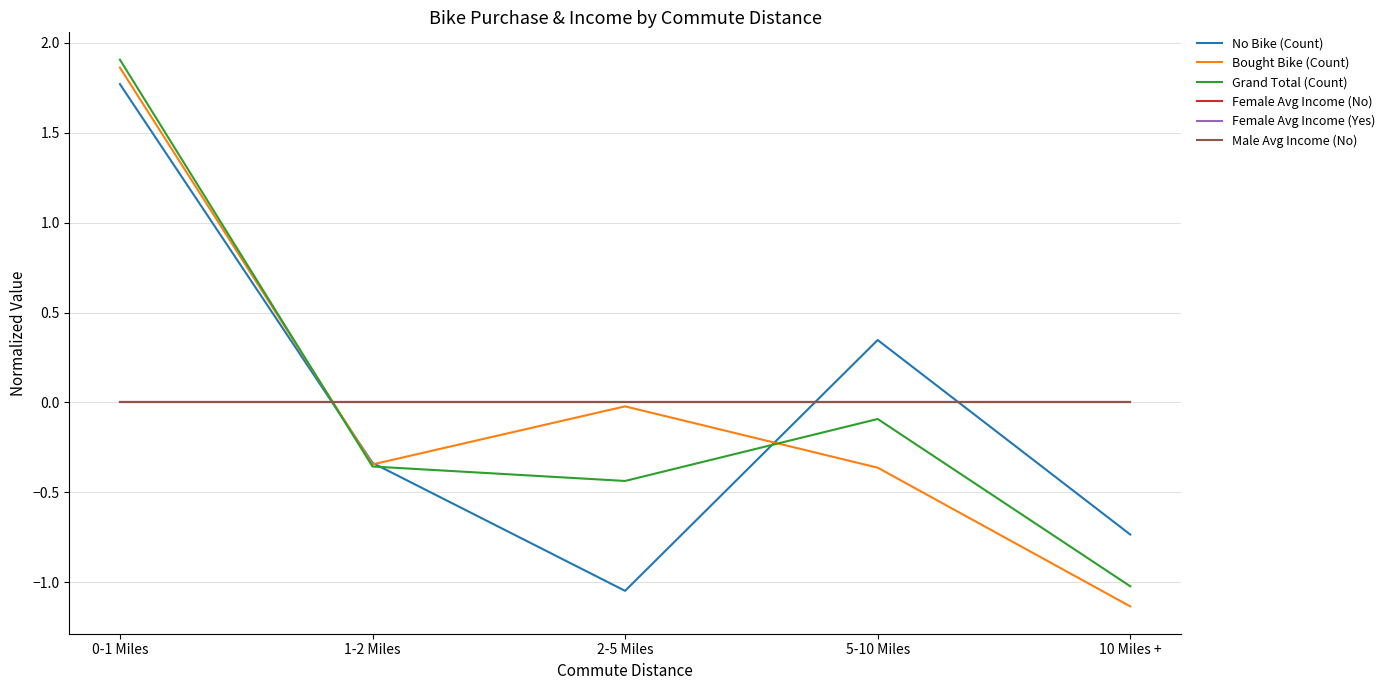

At which category is the sum across all series the highest?

0-1 Miles